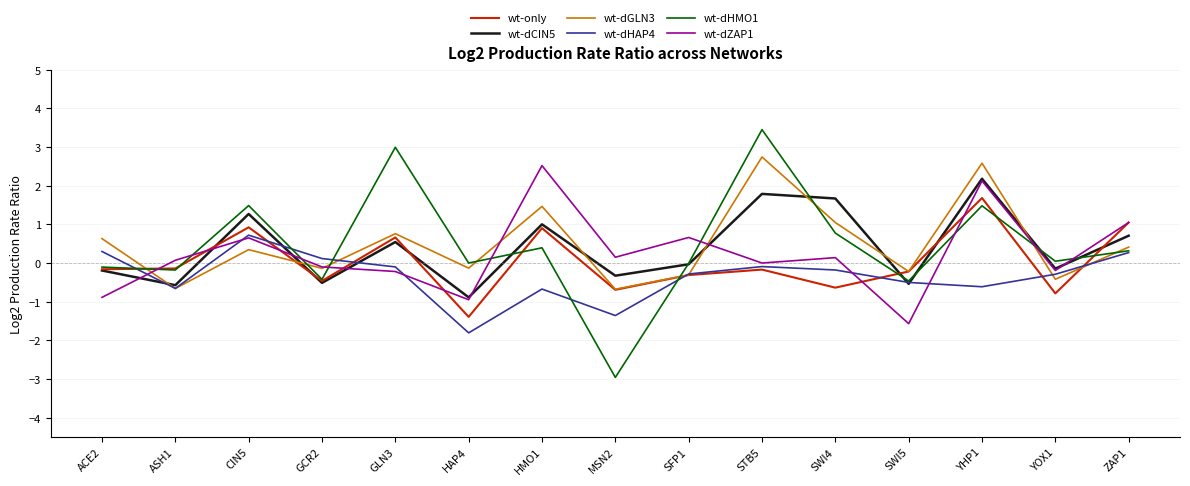

At which category is the sum across all series the highest?

YHP1